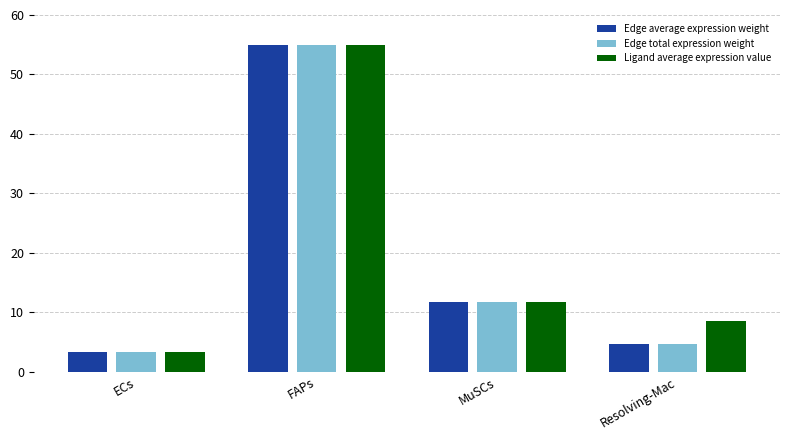

What is the label of the 4th bar from the left?

Resolving-Mac